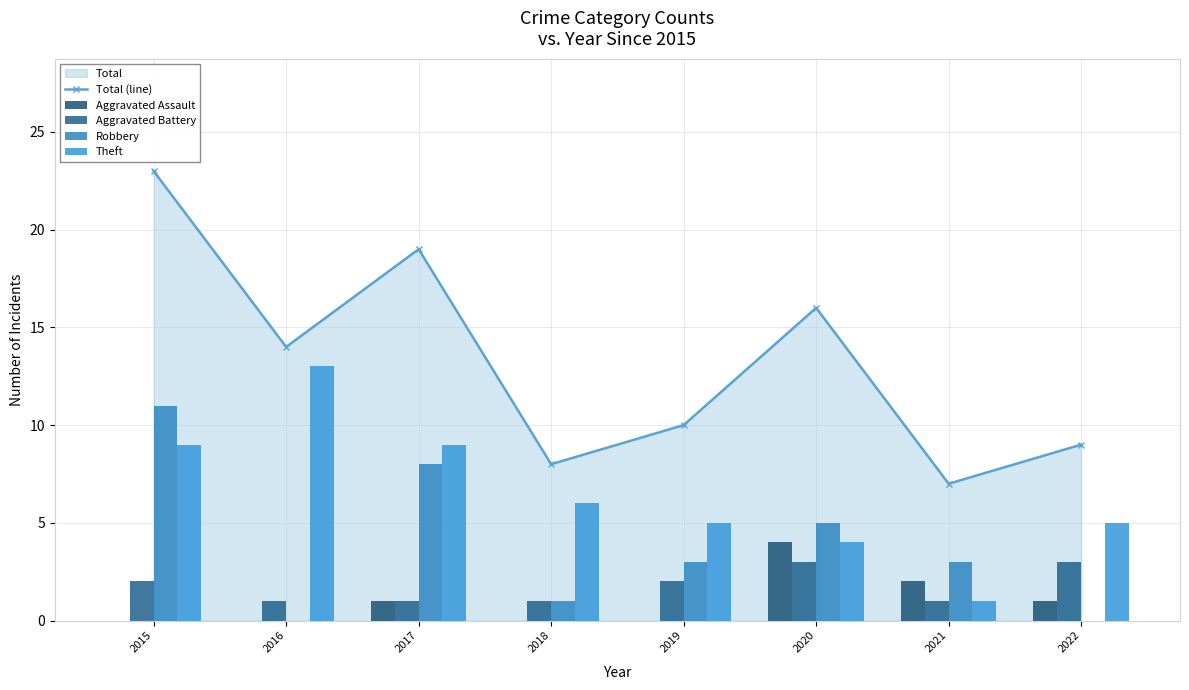

Is the value of Theft at 2017 greater than the value of Aggravated Assault at 2021?

Yes